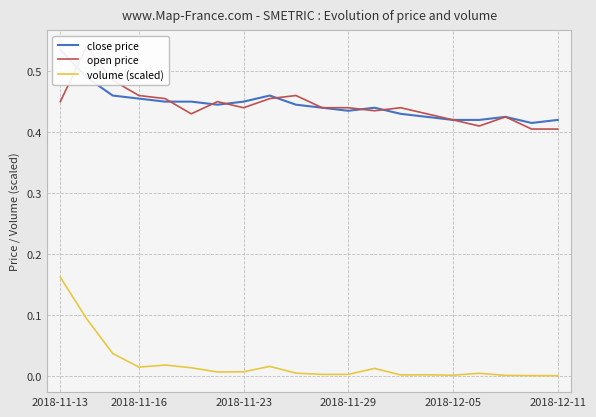

Count the number of data series in this chart.

3